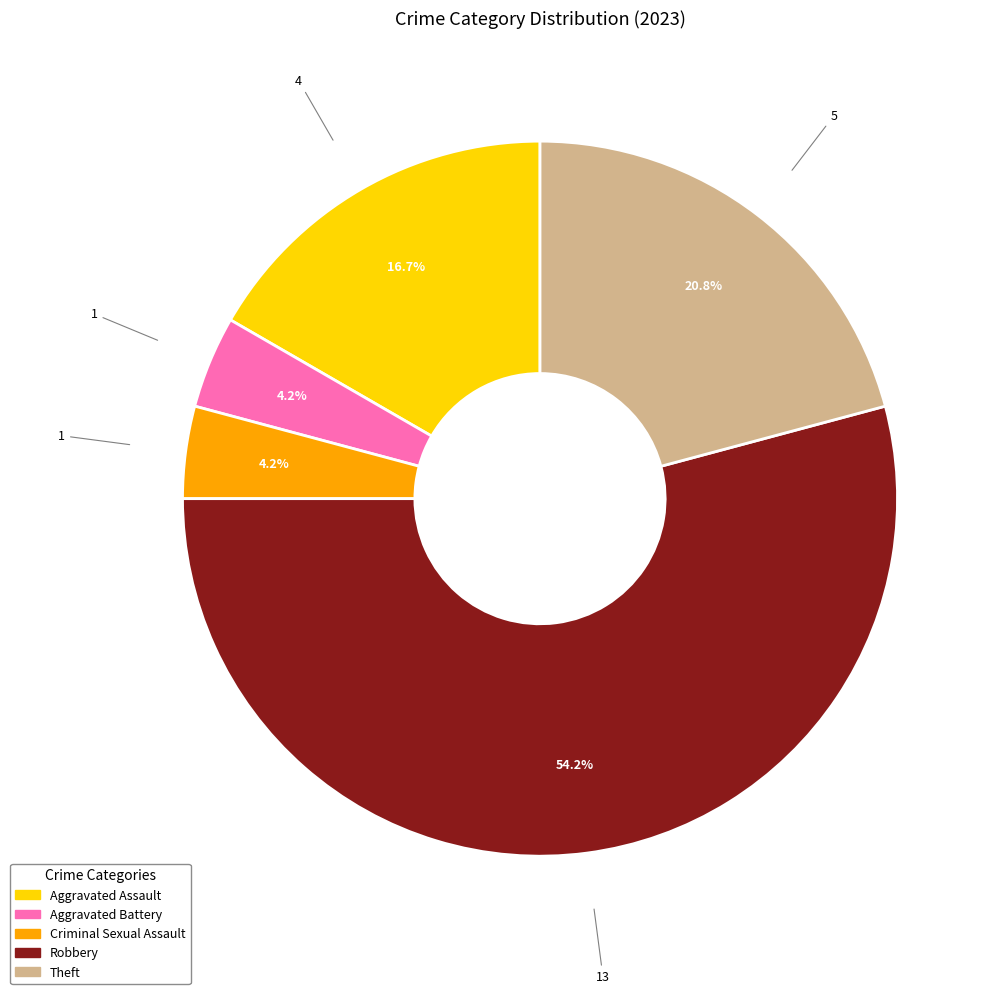

Combined, do Theft and Aggravated Battery account for over 50%?

No